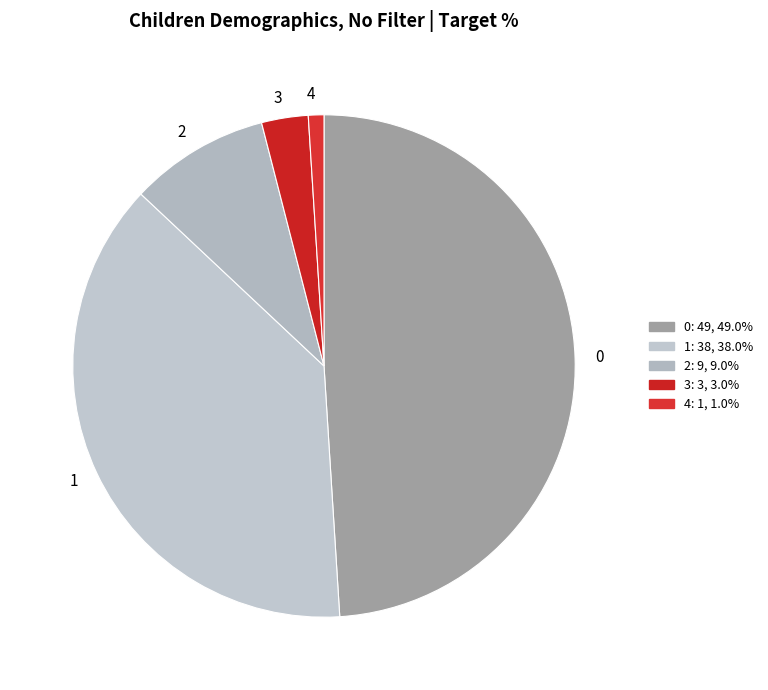

Which category has the smallest portion of the pie?

4